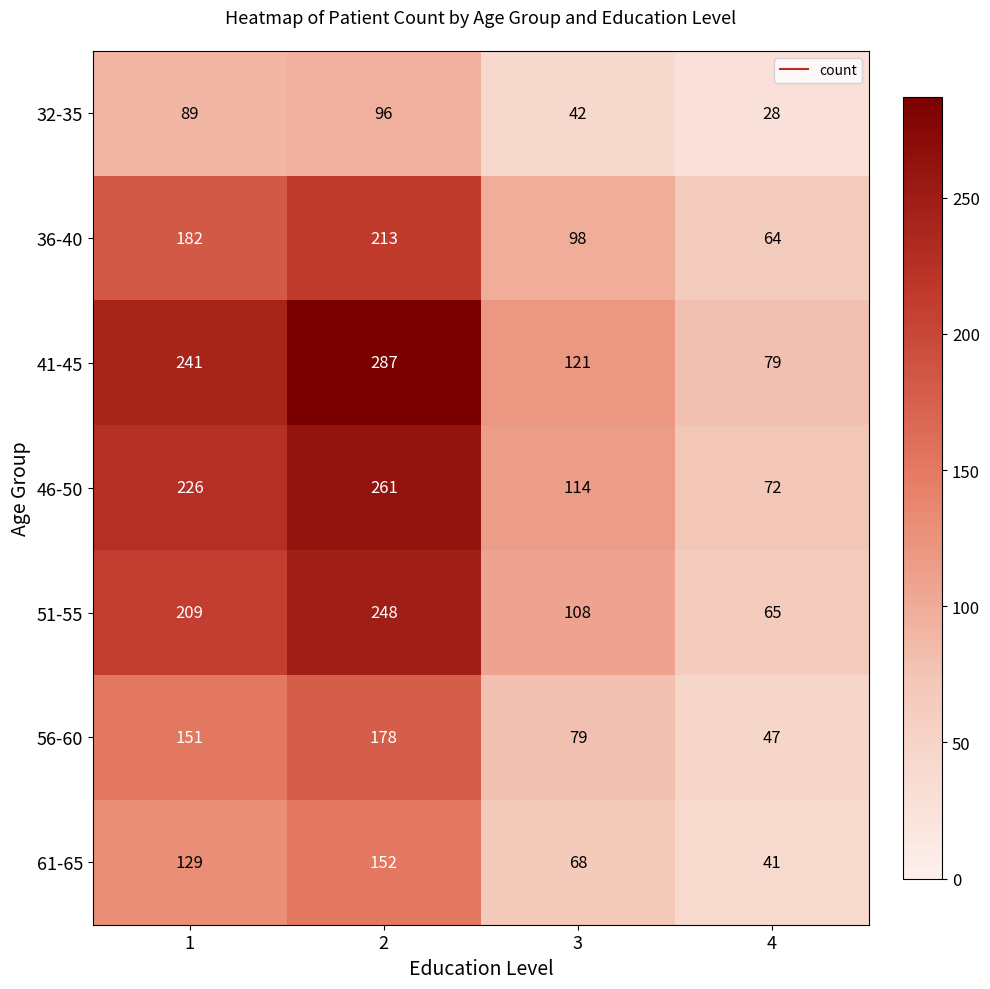

At which label is 32-35 closest to 62?

3